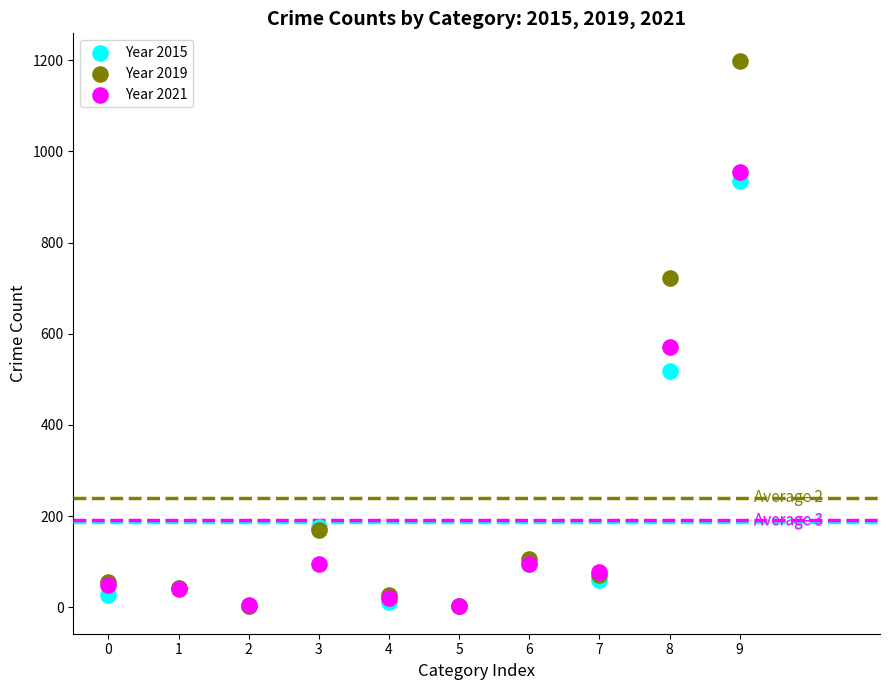

Which series has the largest Y range (max minus min)?

Year 2019